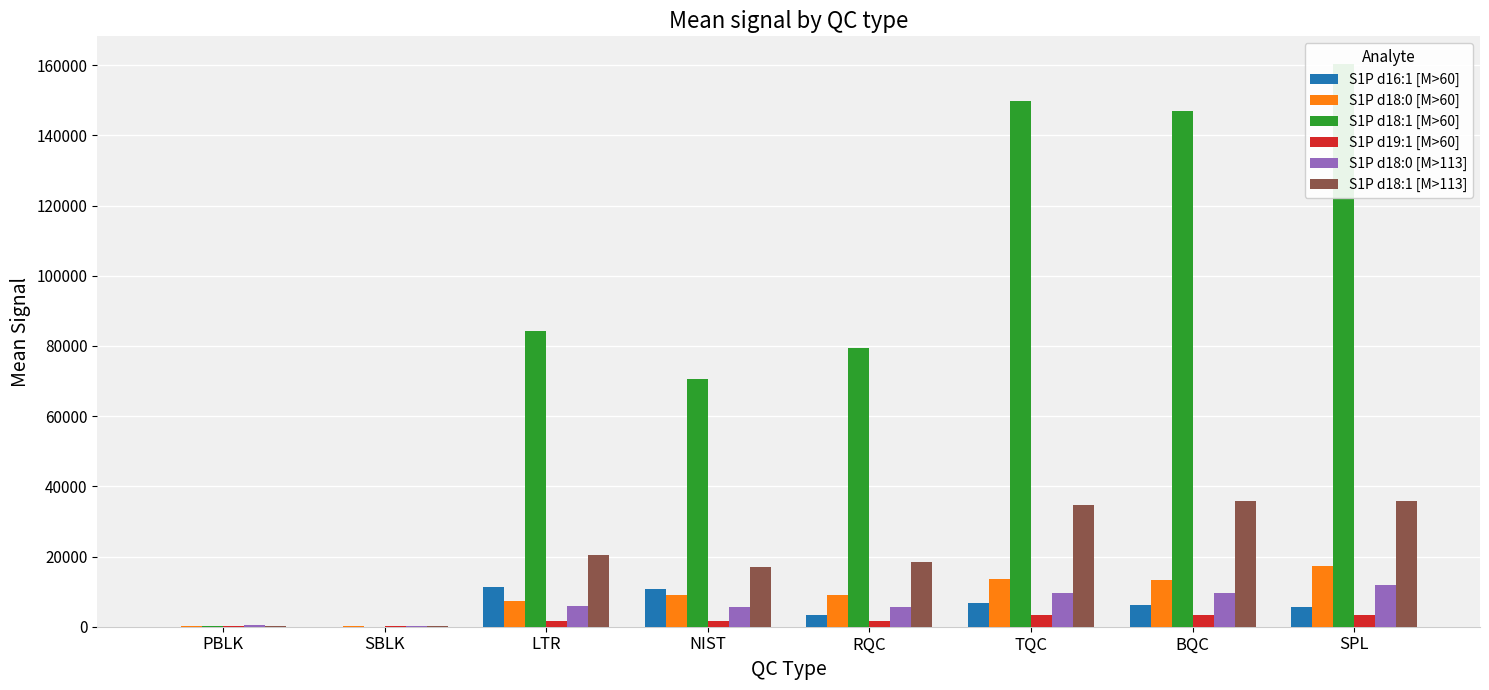

At which category is the sum across all series the highest?

SPL